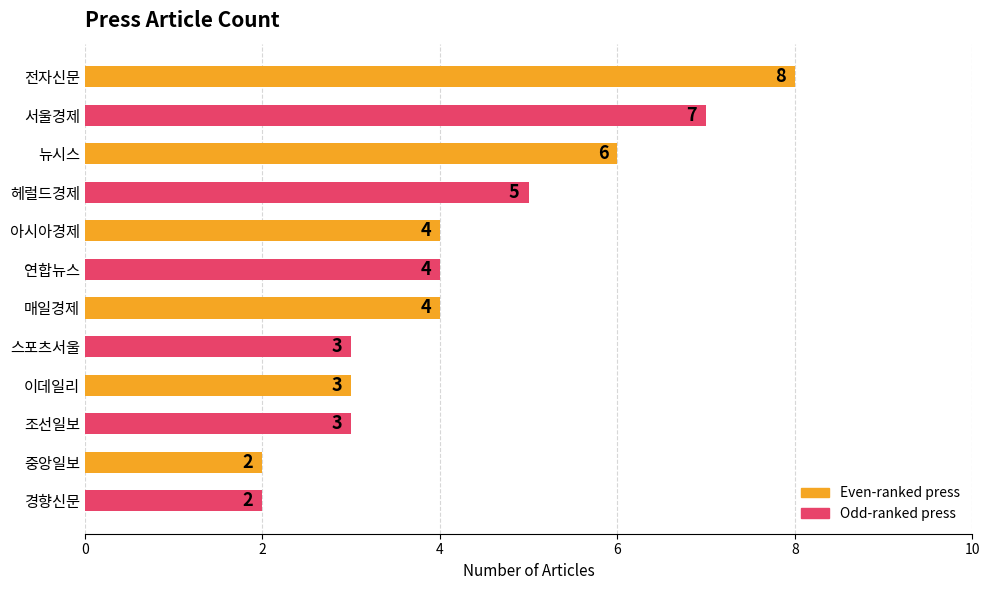

True or false: the data shows 5 at 전자신문.

False